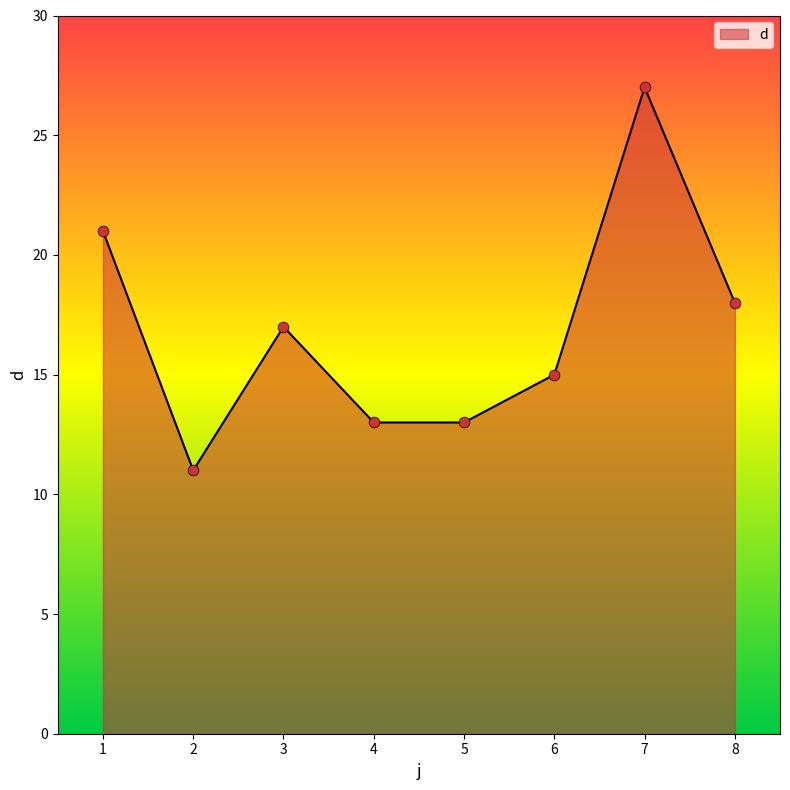

What is the change in value from 1 to 8?

-3